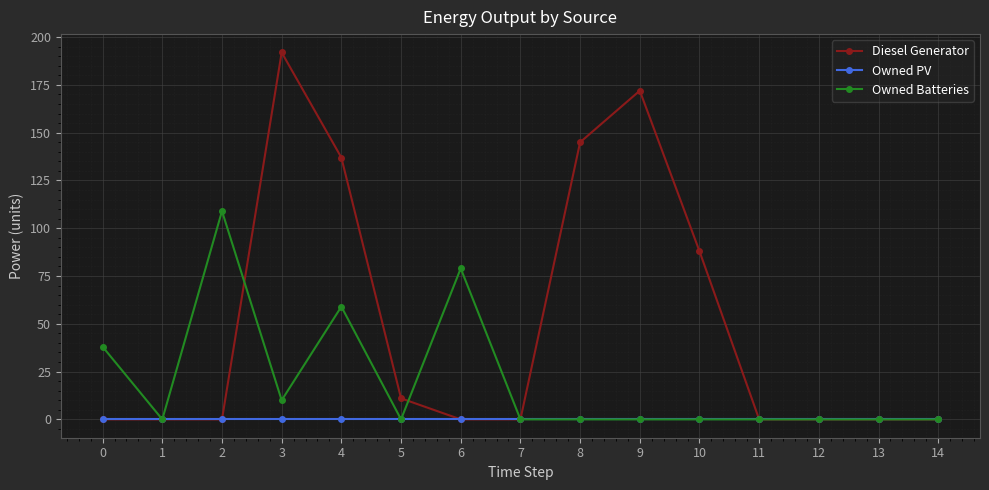

Which series changed the most between 8 and 9?

Diesel Generator